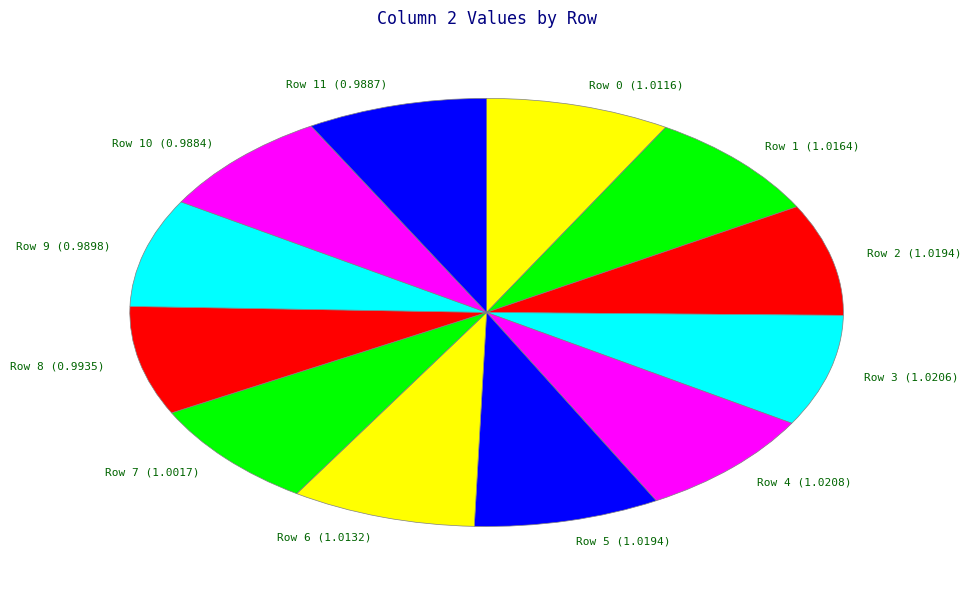

Is it true that Row 7 (1.0017) is 8% of the pie?

True